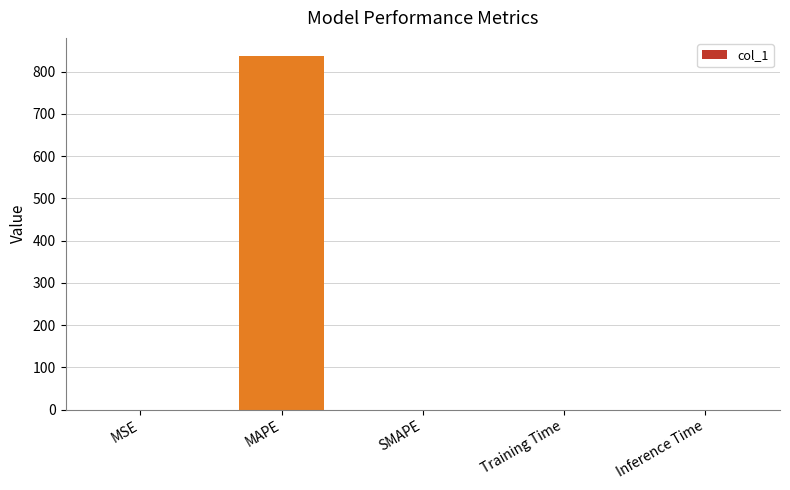

How many distinct data groups are displayed?

1